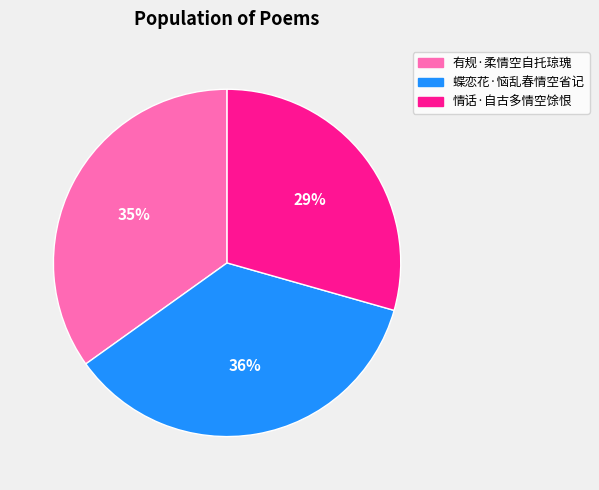

Combined, do 有规·柔情空自托琼瑰 and 蝶恋花·恼乱春情空省记 account for over 50%?

Yes